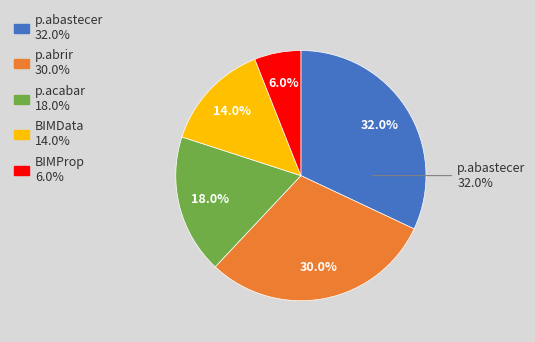

To the nearest percent, what is the difference between the largest and smallest slice percentages?

26%